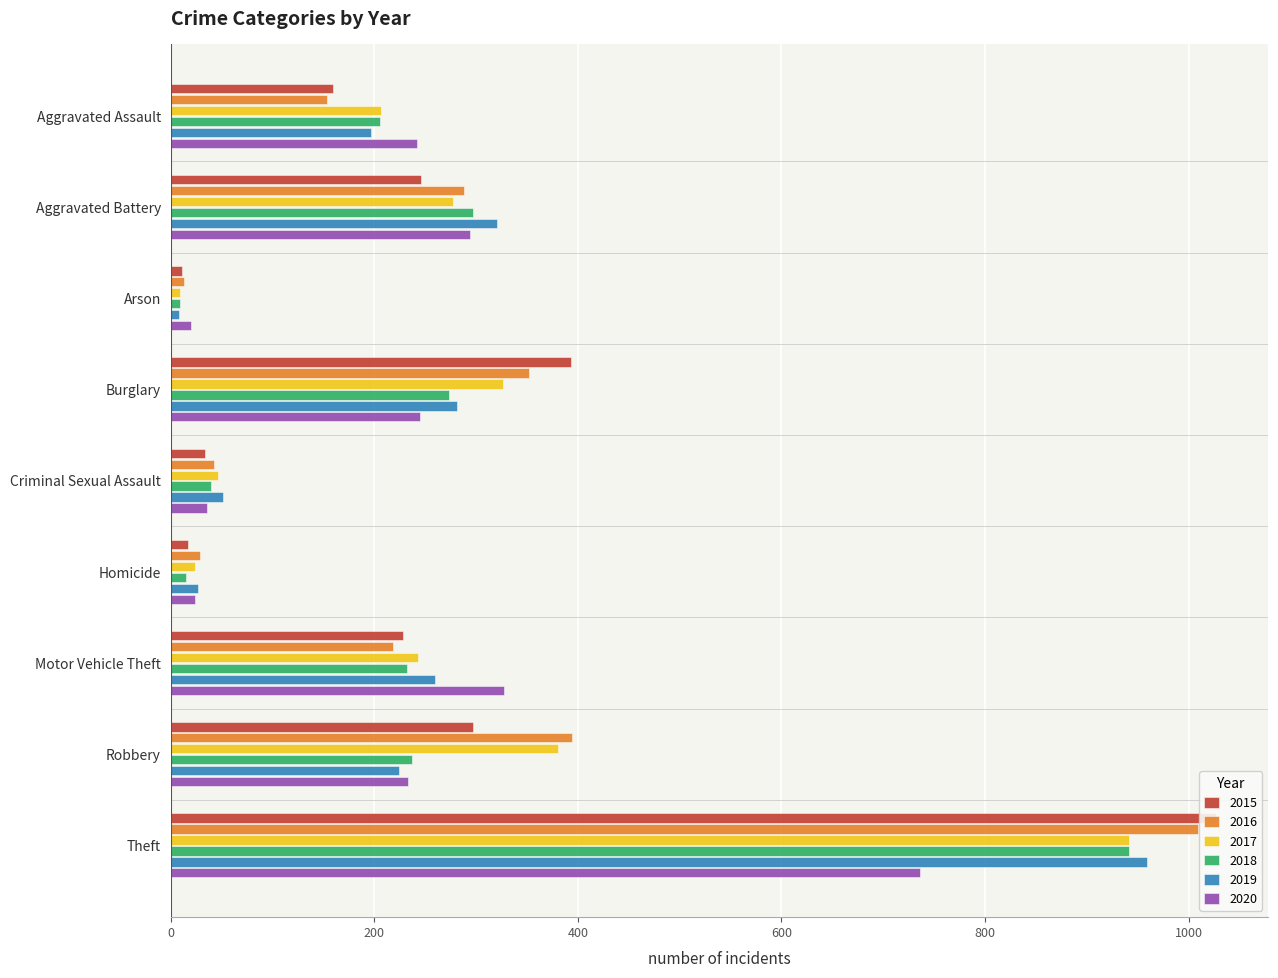

Count the number of data series in this chart.

6